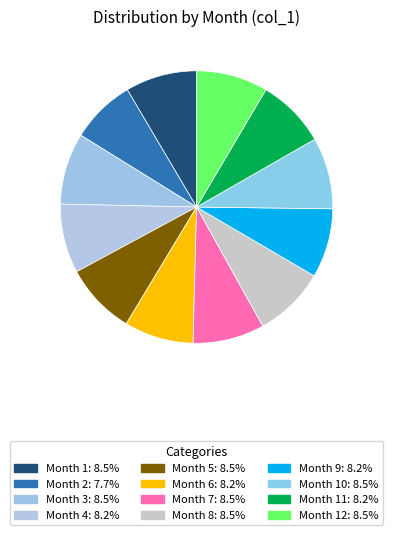

To the nearest percent, what is the difference between the largest and smallest slice percentages?

1%